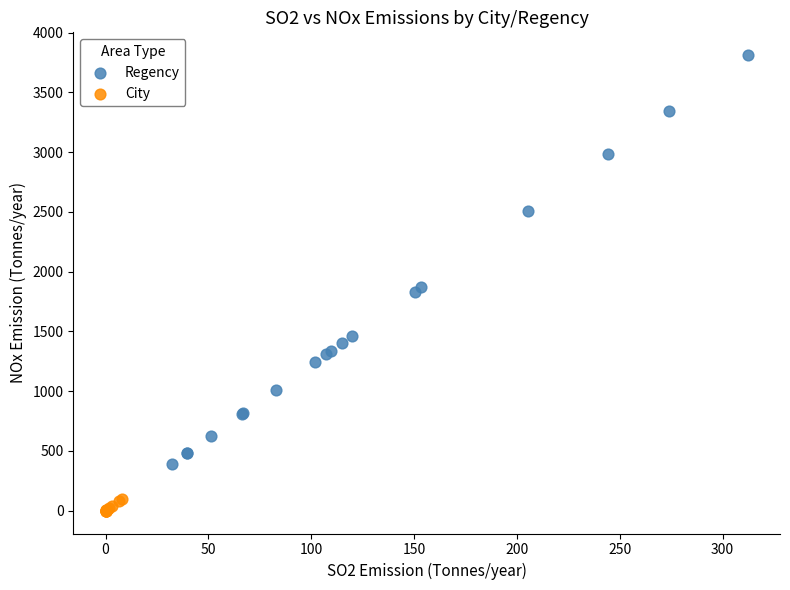

Which series reaches the minimum Y coordinate?

City